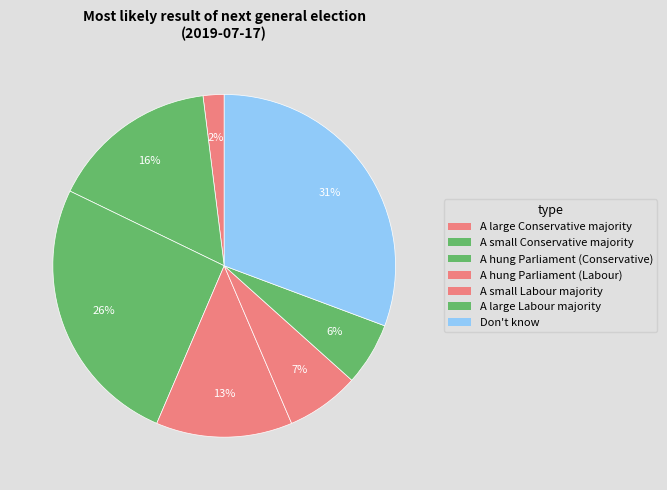

Count the number of slices in the pie.

7